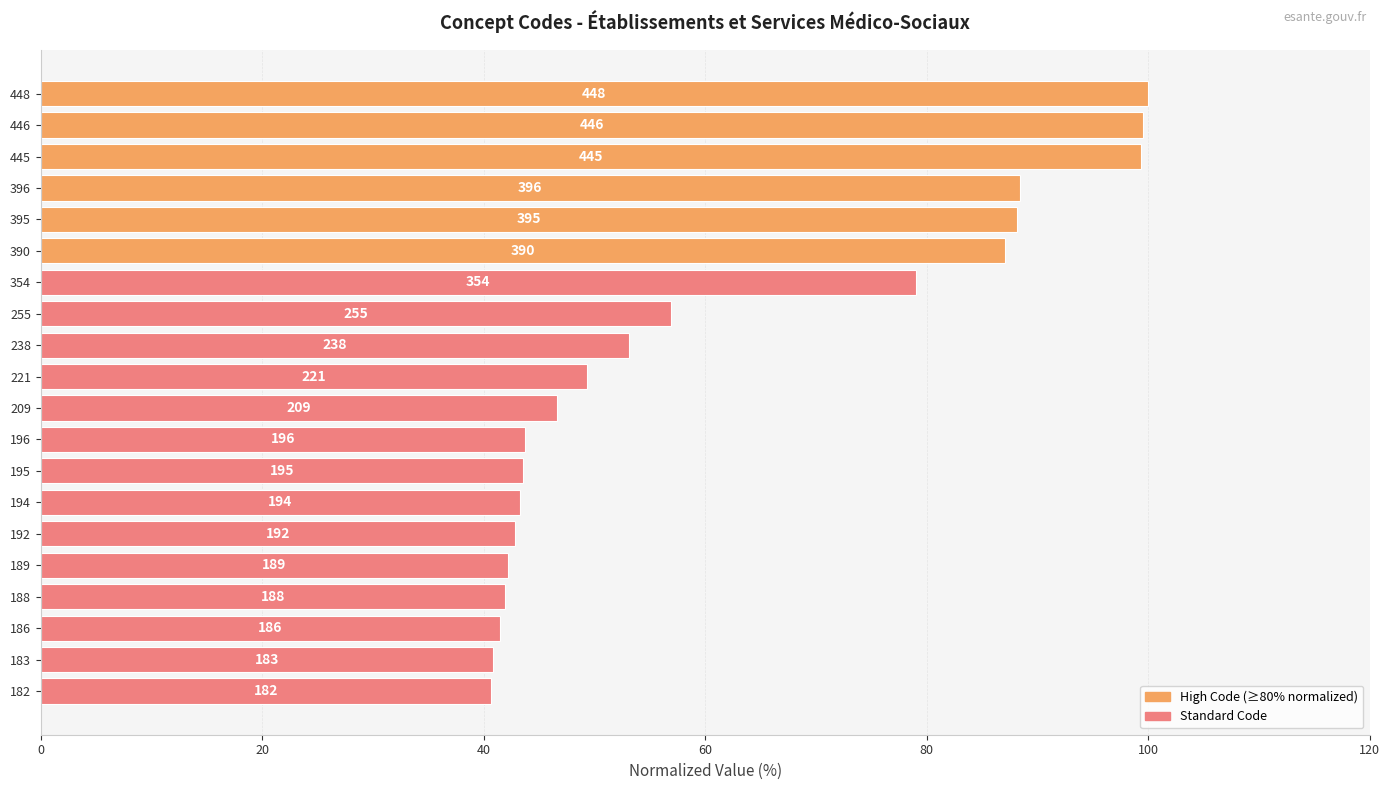

How many bars are there in total?

20